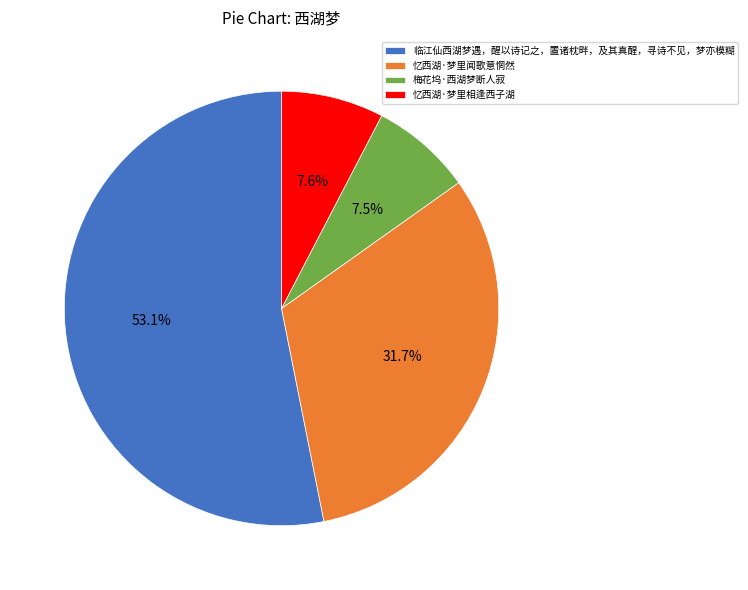

Count the number of slices in the pie.

4